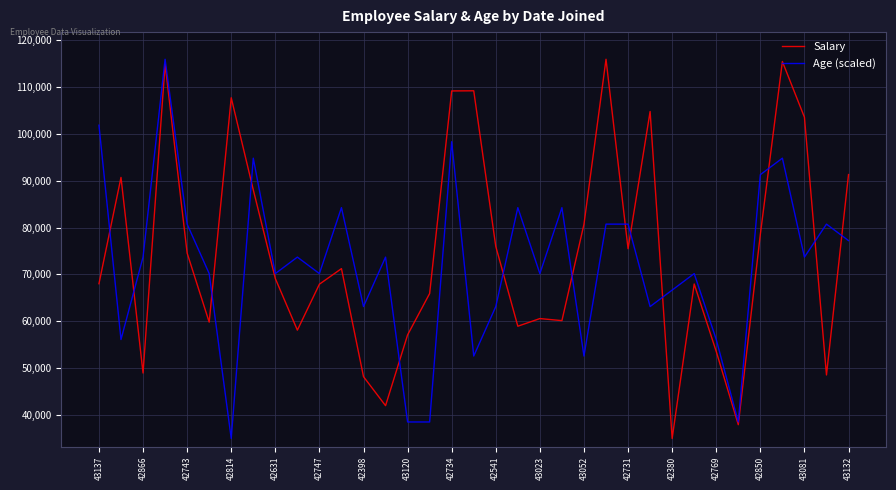

What is the smallest value displayed?

34980.0